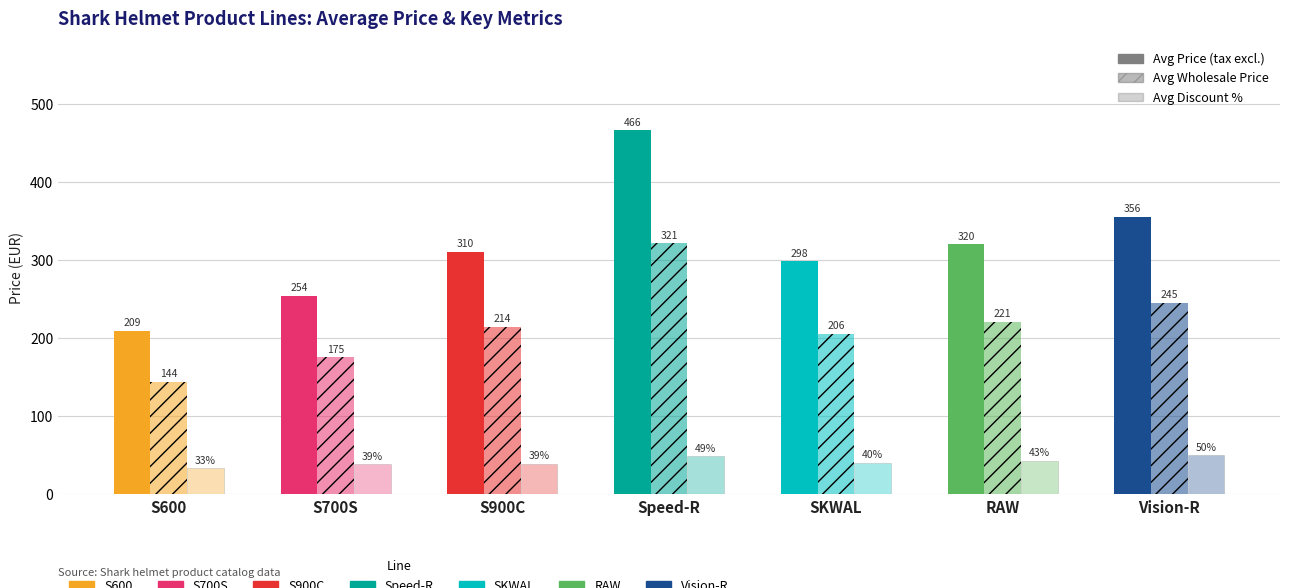

How many bars are there in total?

21